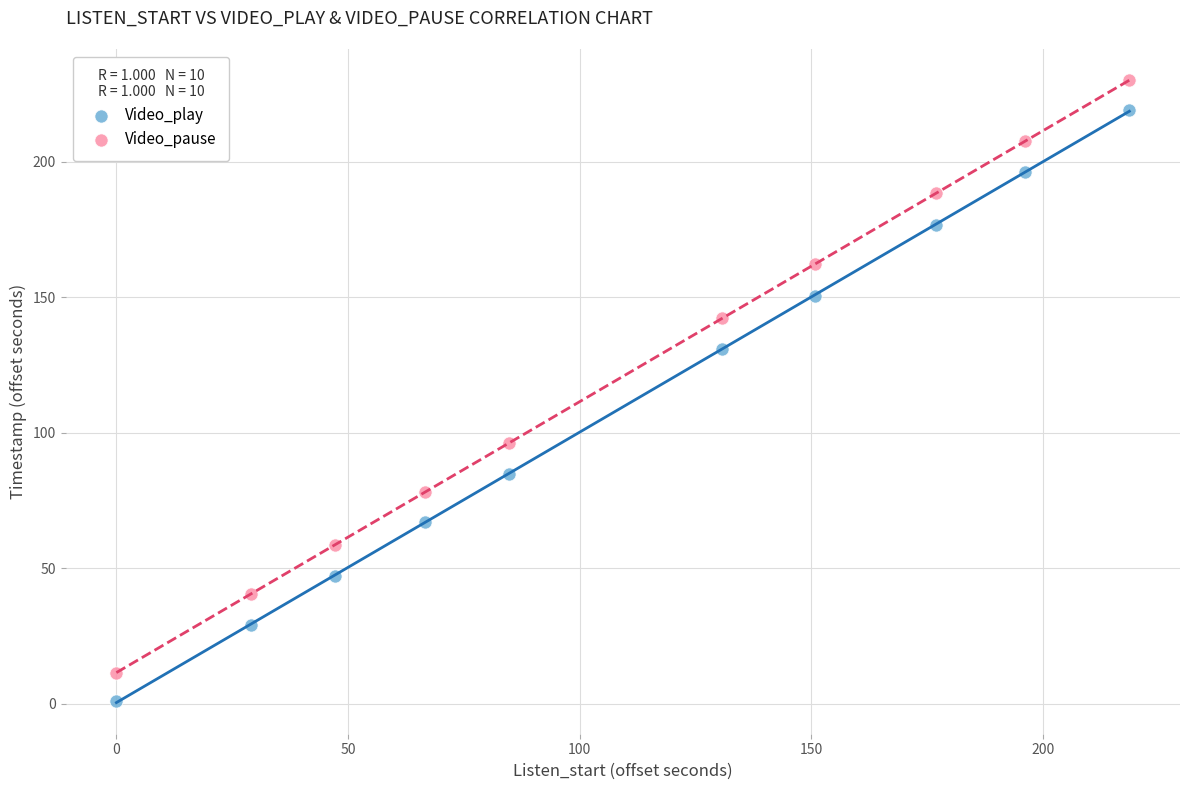

What are all the series names shown in the legend?

Video_play, Video_pause